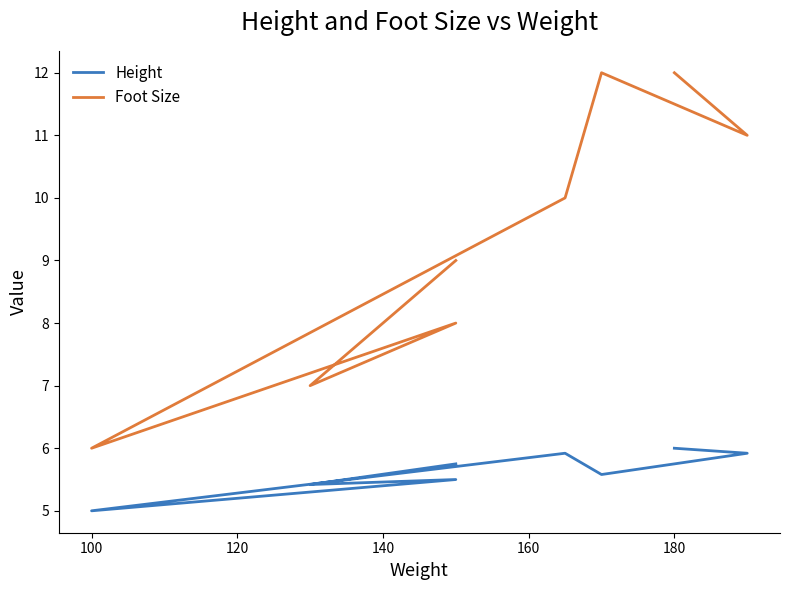

True or false: Height and Foot Size cross at least once.

False